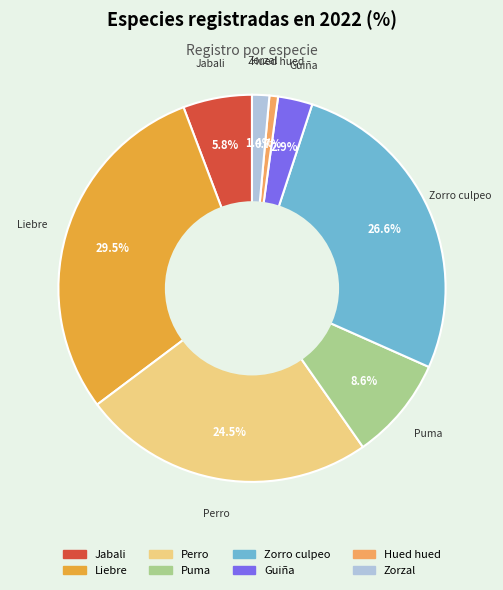

Which slice is the largest?

Liebre